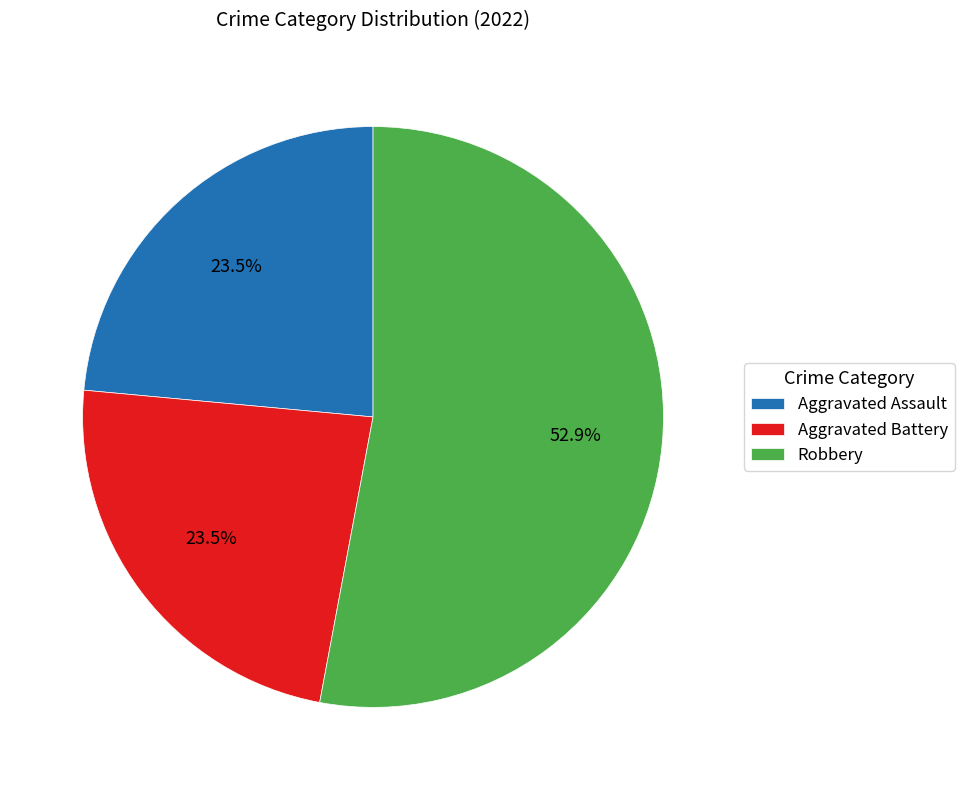

What is the largest slice in the pie chart?

Robbery